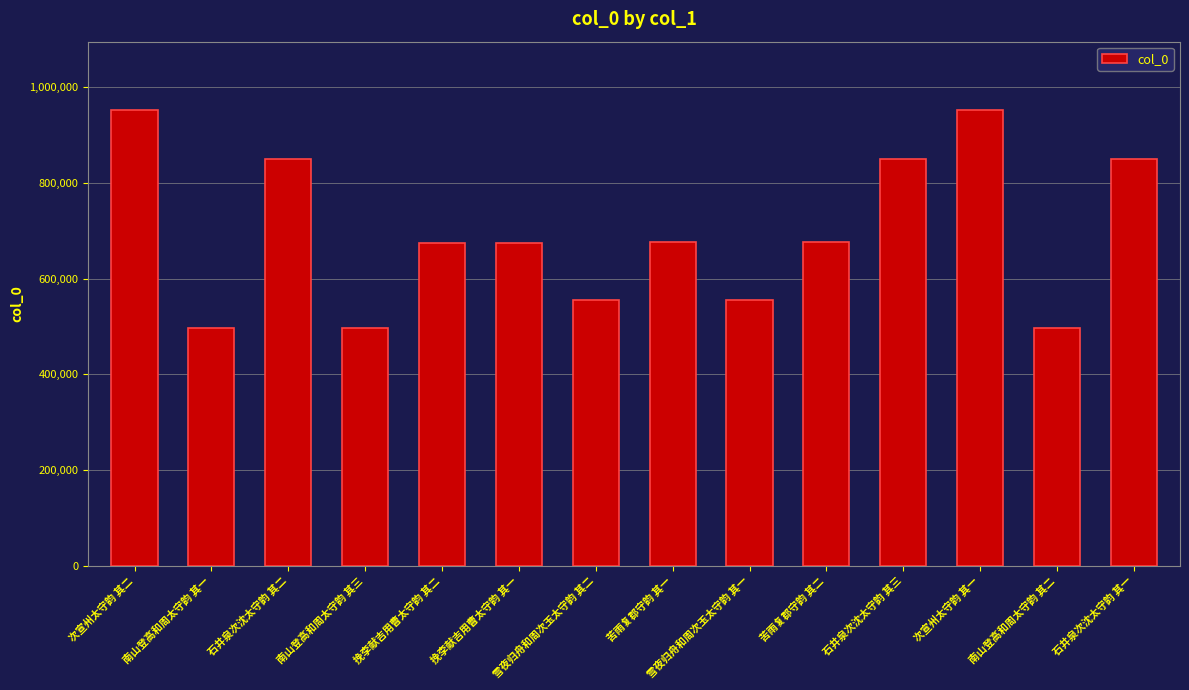

Which has a higher value, 南山登高和周太守韵 其三 or 次宣州太守韵 其二?

次宣州太守韵 其二